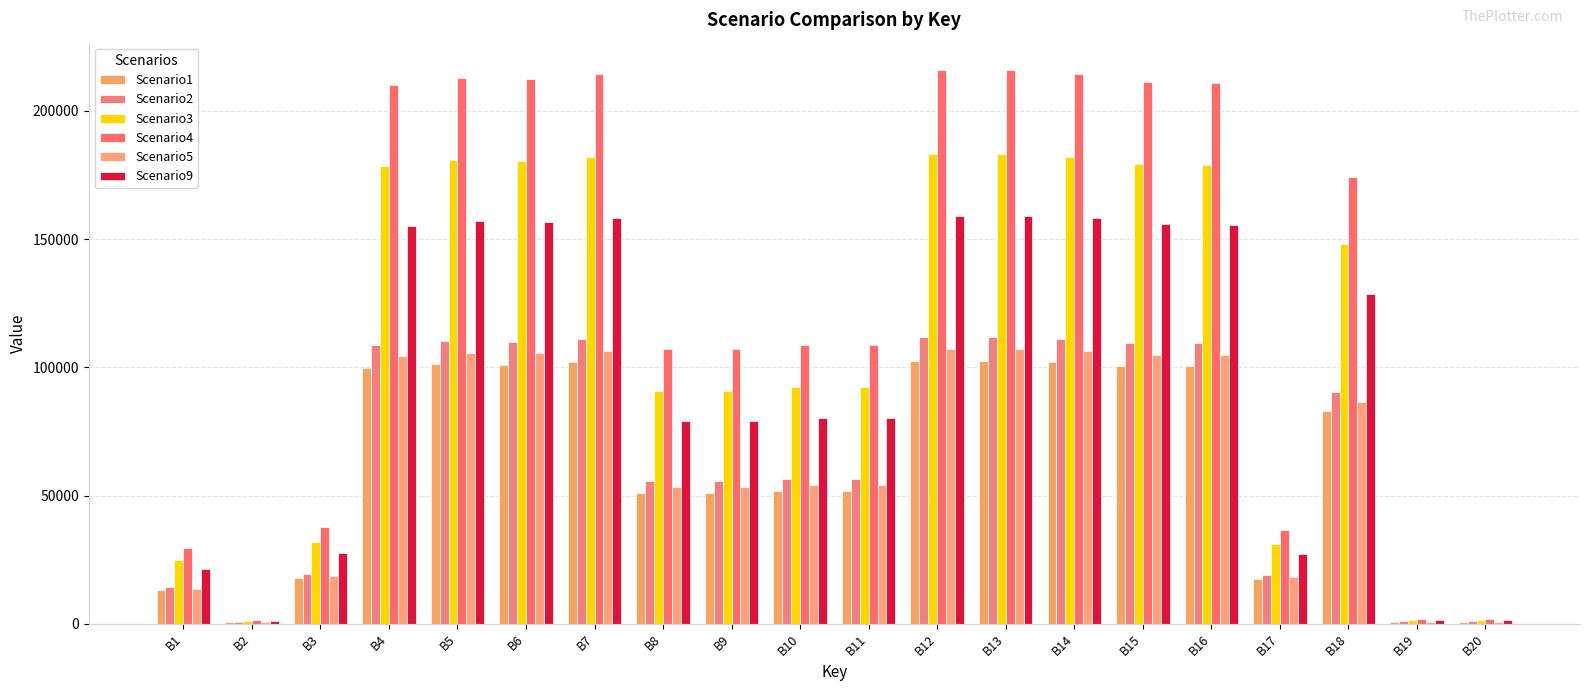

Reading left to right, what are all the values shown in this chart?

Scenario1: B1=13087.6	B2=653.2	B3=17861.3	B4=99914.5	B5=101227.2	B6=100989.9	B7=101906.1	B8=50953.0	B9=50953.0	B10=51653.5	B11=51653.5	B12=102606.5	B13=102606.5	B14=101906.1	B15=100477.0	B16=100341.4	B17=17459.3	B18=82882.0	B19=828.8	B20=828.8
Scenario2: B1=14427.8	B2=721.0	B3=19467.3	B4=108850.2	B5=110273.8	B6=110015.2	B7=111009.1	B8=55504.6	B9=55504.6	B10=56267.6	B11=56267.6	B12=111772.2	B13=111772.2	B14=111009.1	B15=109452.4	B16=109304.7	B17=19019.0	B18=90285.7	B19=902.9	B20=902.9
Scenario3: B1=24861.0	B2=1248.3	B3=31969.3	B4=178405.8	B5=180692.1	B6=180268.4	B7=181866.8	B8=90933.4	B9=90933.4	B10=92183.5	B11=92183.5	B12=183116.9	B13=183116.9	B14=181866.8	B15=179316.5	B16=179074.4	B17=31158.8	B18=147915.6	B19=1479.2	B20=1479.2
Scenario4: B1=29641.5	B2=1489.9	B3=37697.9	B4=210276.7	B5=212958.4	B6=212459.0	B7=214334.5	B8=107167.2	B9=107167.2	B10=108640.5	B11=108640.5	B12=215807.7	B13=215807.7	B14=214334.5	B15=211328.9	B16=211043.5	B17=36721.4	B18=174322.1	B19=1743.2	B20=1743.2
Scenario5: B1=13757.7	B2=687.1	B3=18664.3	B4=104382.9	B5=105751.1	B6=105503.1	B7=106458.2	B8=53229.1	B9=53229.1	B10=53960.8	B11=53960.8	B12=107189.9	B13=107189.9	B14=106458.2	B15=104965.3	B16=104823.6	B17=18239.2	B18=86584.4	B19=865.8	B20=865.8
Scenario9: B1=21364.2	B2=1071.5	B3=27779.2	B4=155093.5	B5=157090.7	B6=156722.3	B7=158118.1	B8=79059.1	B9=79059.1	B10=80145.9	B11=80145.9	B12=159205.0	B13=159205.0	B14=158118.1	B15=155900.9	B16=155690.4	B17=27090.0	B18=128600.3	B19=1286.0	B20=1286.0